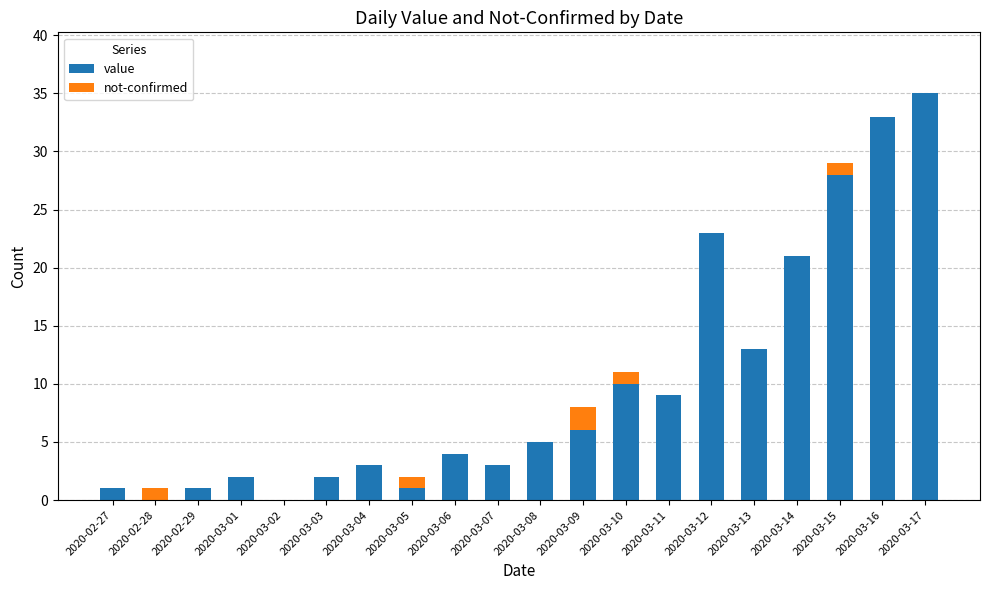

Are the bars grouped side by side (vs. stacked)?

No